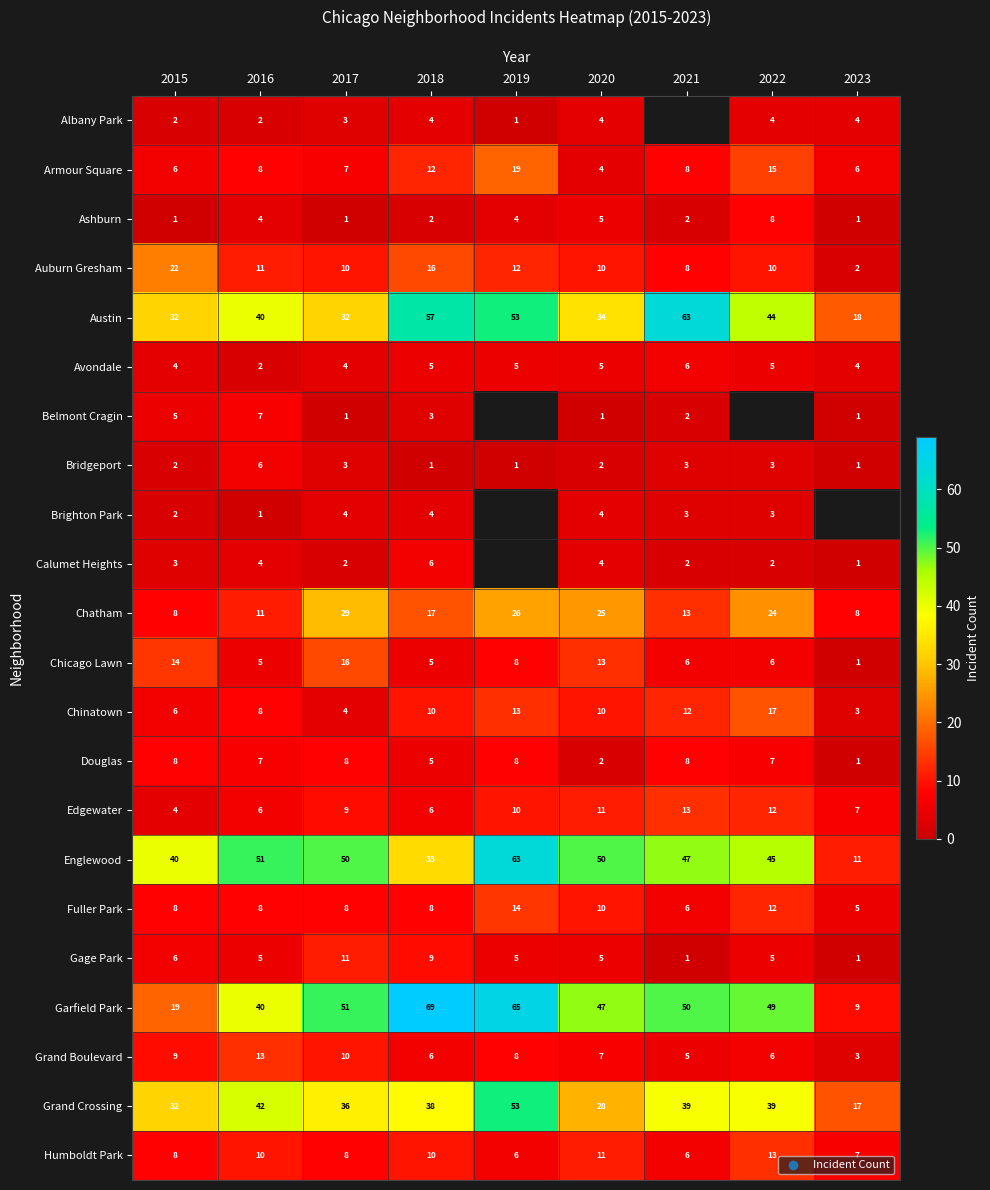

What is the sum of all Avondale values?

40